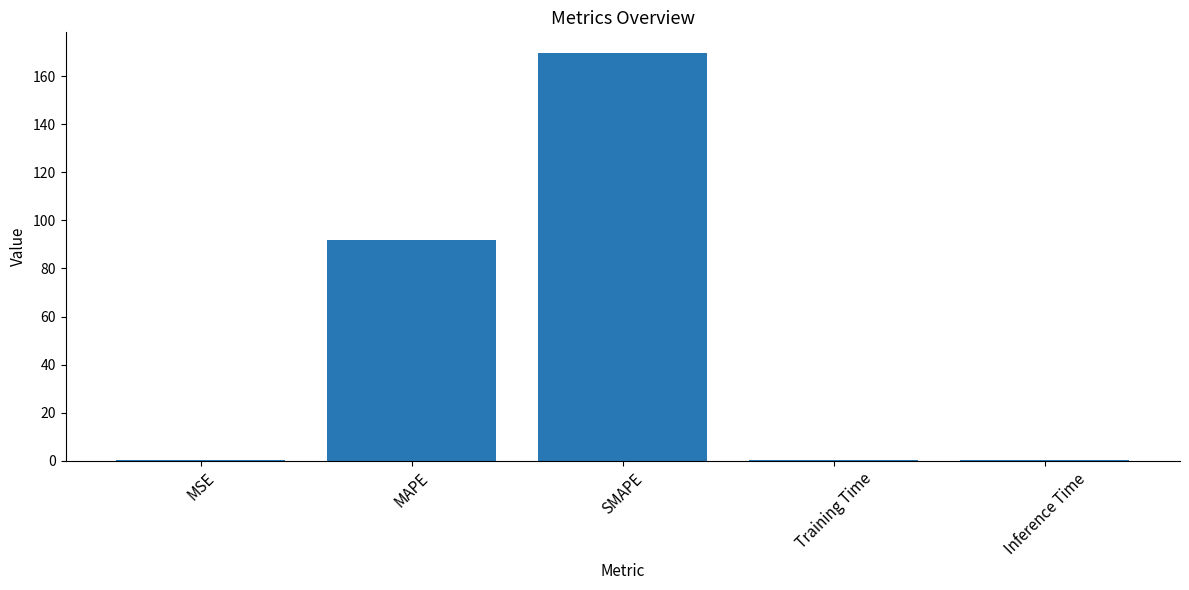

Are the bars horizontal?

No